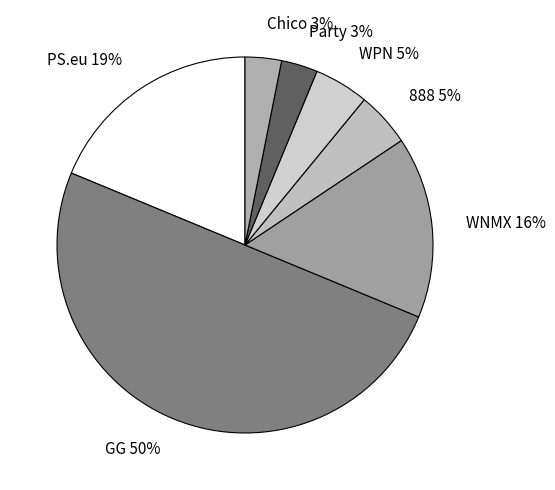

Does PS.eu represent more than half of the total?

No